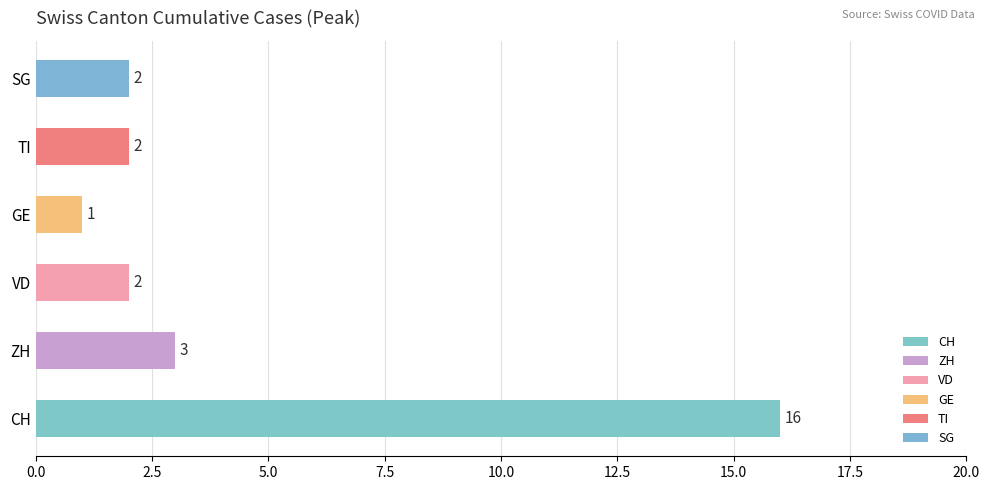

What are all the series names shown in the legend?

CH, ZH, VD, GE, TI, SG